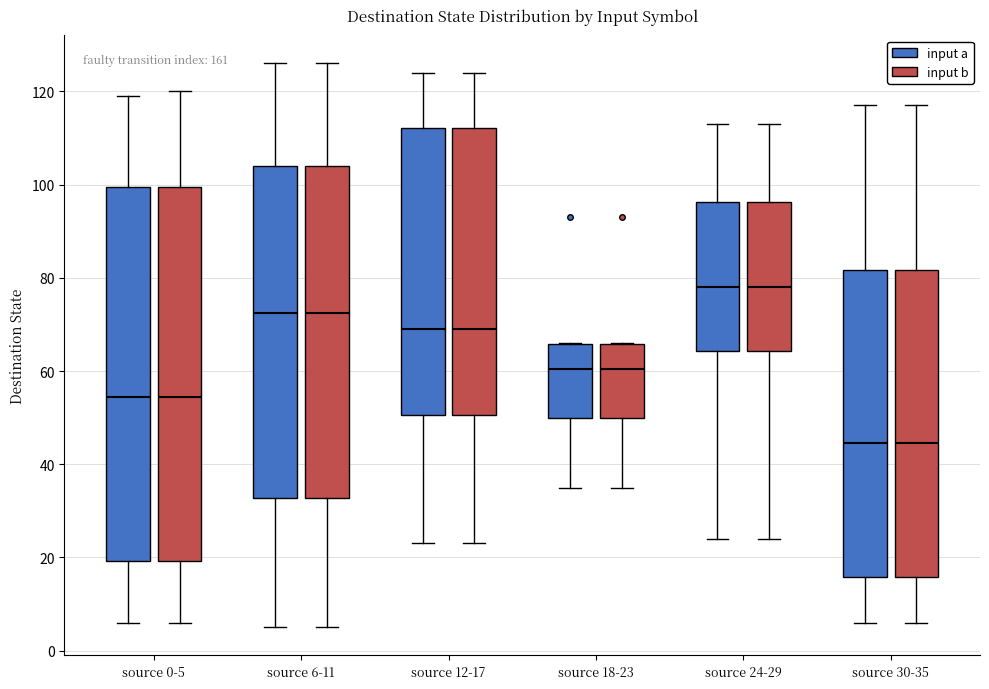

Reading left to right, read every box against the y-axis: the position of its median line, the range the box covers, and the ends of its whiskers. The values are not printed on the chart, so give them approximately, as read against the axis.

source 0-5 (input a): median 54, box 20 to 100, whiskers 6 to 120
source 0-5 (input b): median 54, box 20 to 100, whiskers 6 to 120
source 6-11 (input a): median 72, box 32 to 104, whiskers 6 to 126
source 6-11 (input b): median 72, box 32 to 104, whiskers 6 to 126
source 12-17 (input a): median 70, box 50 to 112, whiskers 24 to 124
source 12-17 (input b): median 70, box 50 to 112, whiskers 24 to 124
source 18-23 (input a): median 60, box 50 to 66, whiskers 36 to 66
source 18-23 (input b): median 60, box 50 to 66, whiskers 36 to 66
source 24-29 (input a): median 78, box 64 to 96, whiskers 24 to 114
source 24-29 (input b): median 78, box 64 to 96, whiskers 24 to 114
source 30-35 (input a): median 44, box 16 to 82, whiskers 6 to 118
source 30-35 (input b): median 44, box 16 to 82, whiskers 6 to 118